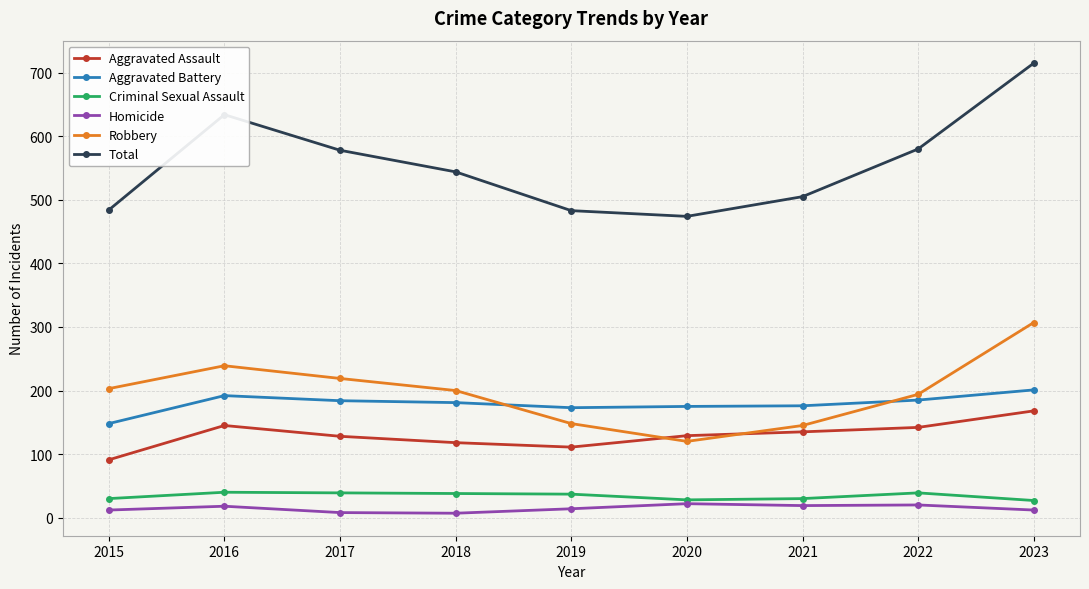

At which category is the sum across all series the highest?

2023